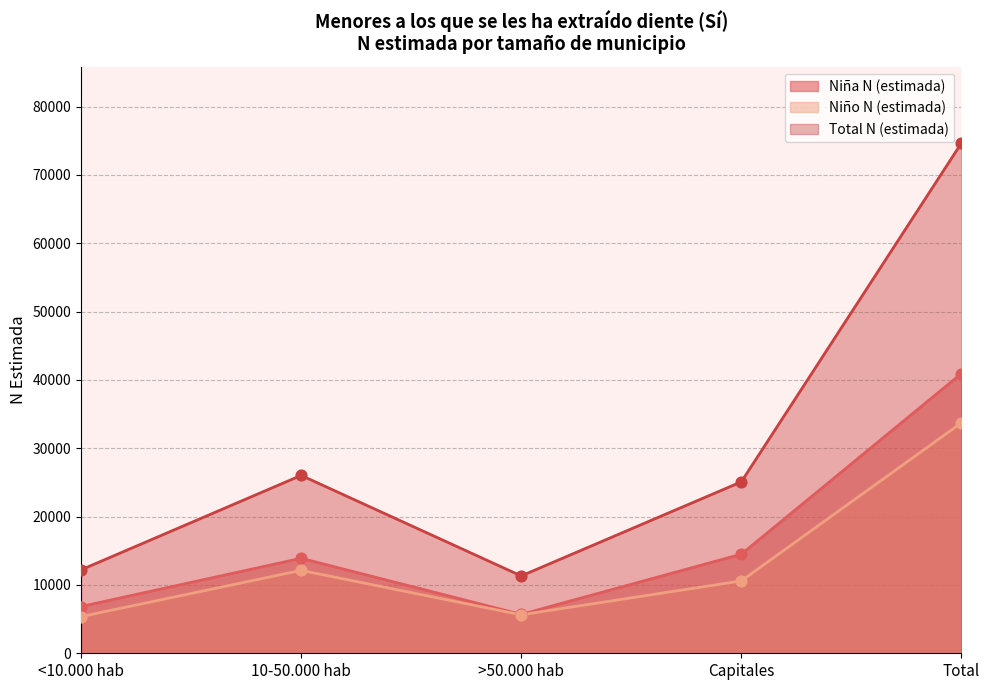

Which series contains the lowest Y value?

Niño N (estimada)